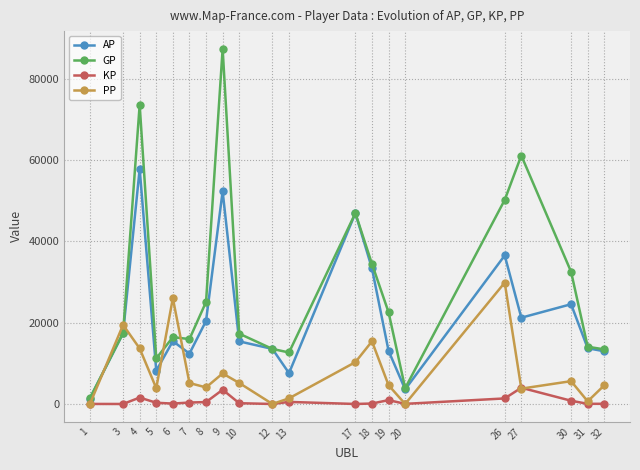

True or false: KP and AP cross at least once.

False